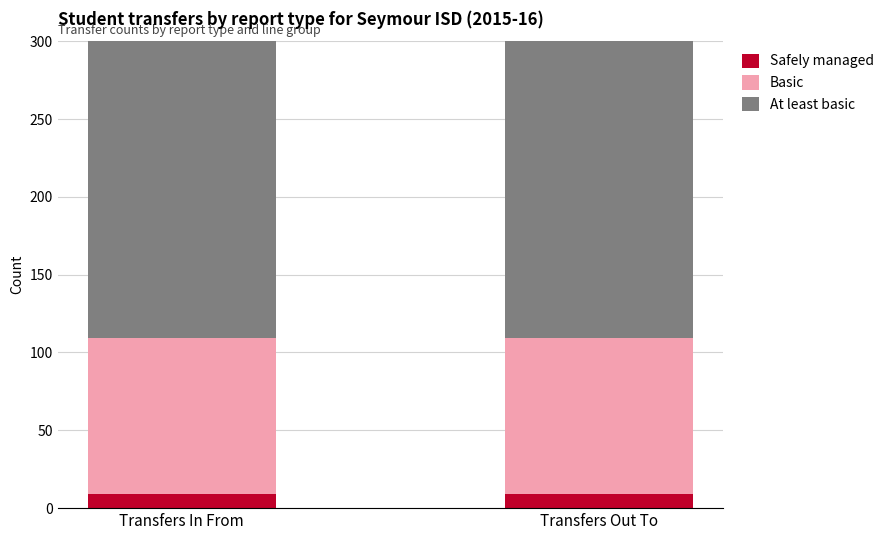

What is the value of the At least basic bar at the 2nd from the left?

200